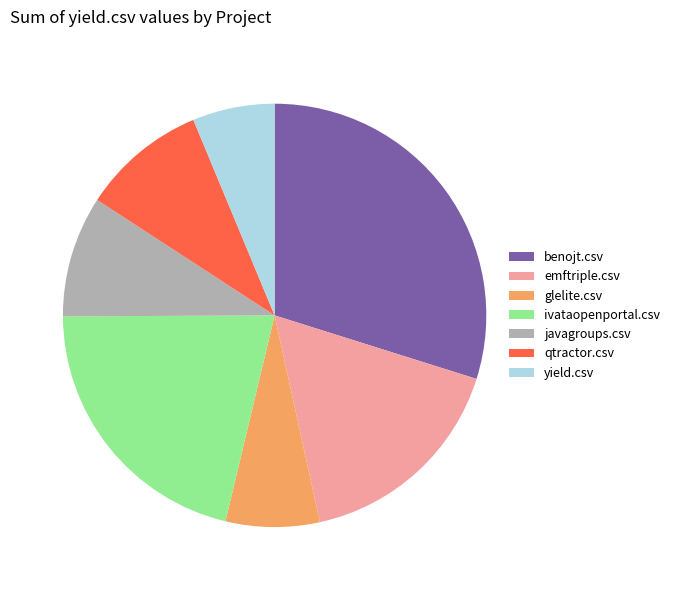

Is javagroups.csv the majority of the pie?

No